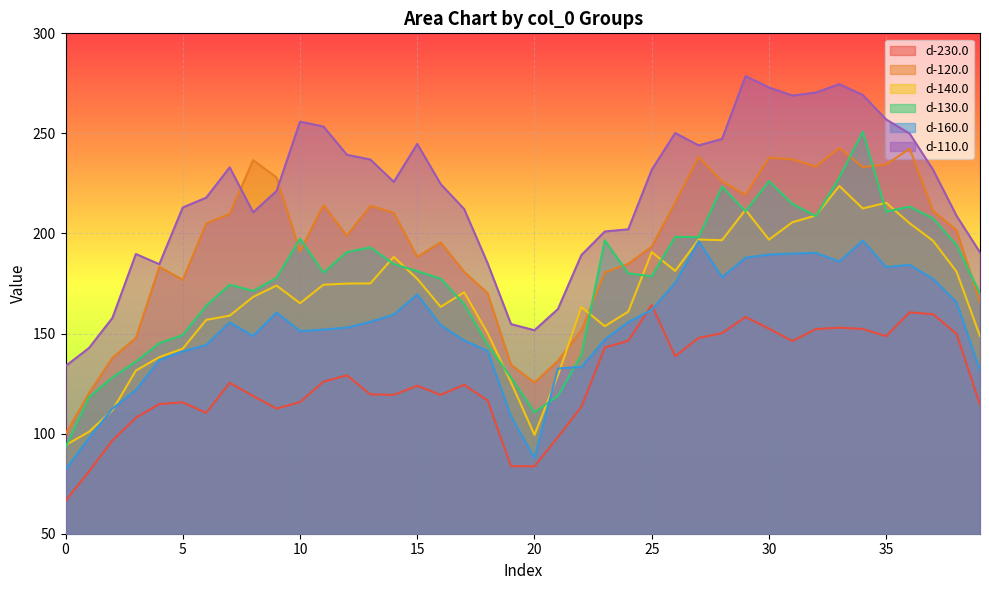

What is the value of the d-130.0 point at the 24th from the left?

196.6